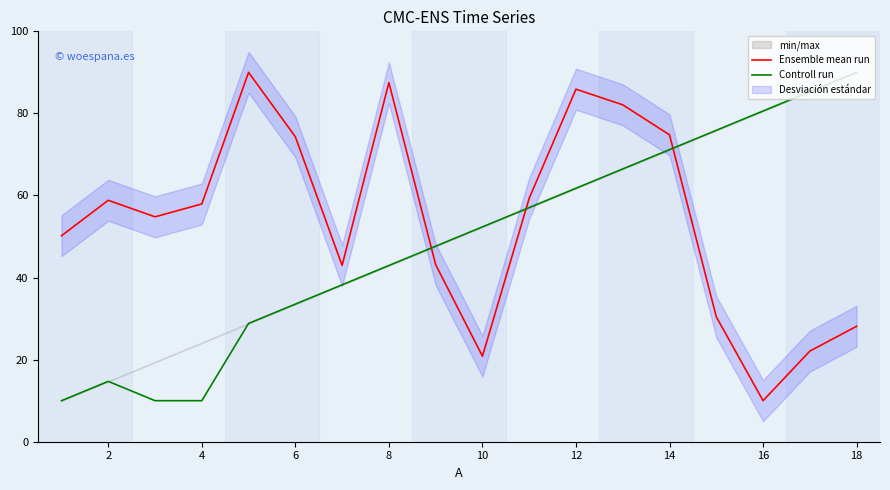

Reading left to right, what are all the values shown in this chart?

Ensemble mean run: 50.2	58.8	54.8	57.9	90.0	74.3	43.0	87.5	43.2	20.8	59.3	85.9	82.1	74.8	30.4	10.0	22.1	28.1
Controll run: 10.0	14.7	10.0	10.0	28.8	33.5	38.2	42.9	47.6	52.4	57.1	61.8	66.5	71.2	75.9	80.6	85.3	90.0